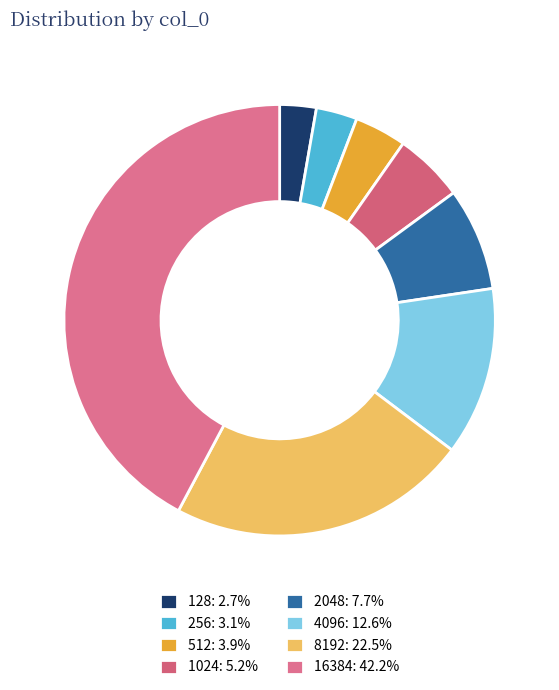

To the nearest percent, what percentage of the pie is 256?

3%